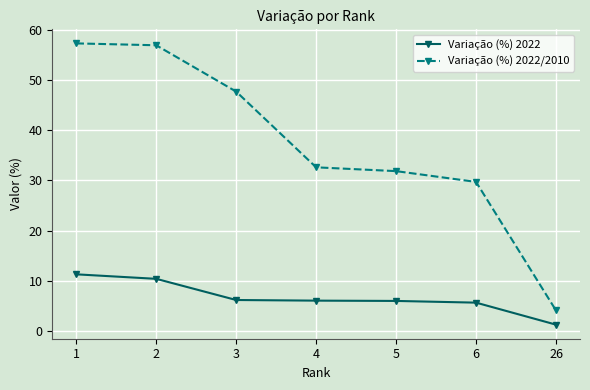

Does the chart have visible grid lines?

Yes